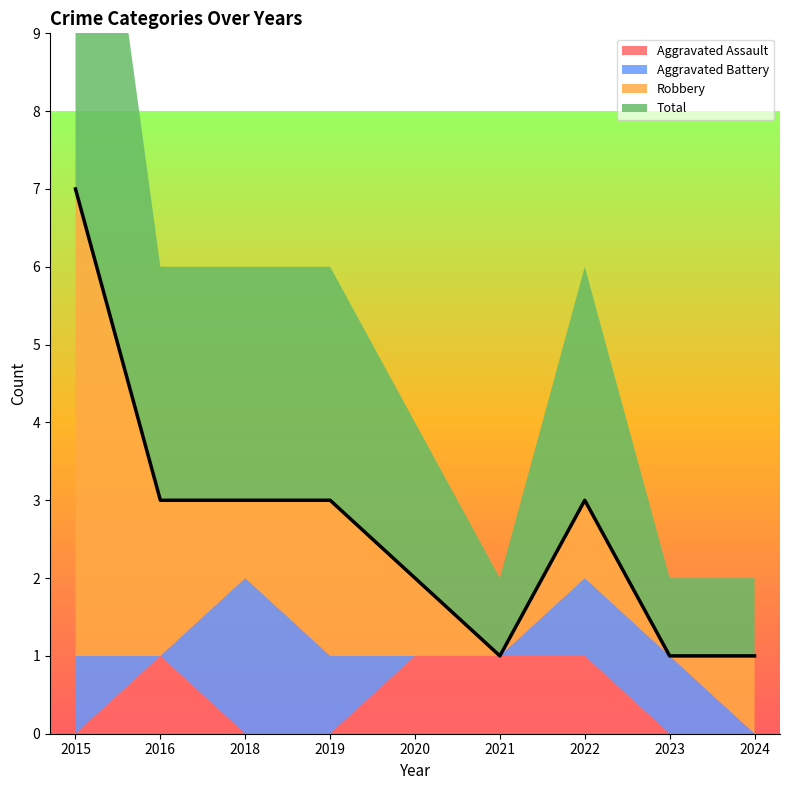

True or false: Robbery and Aggravated Assault intersect in this chart.

False